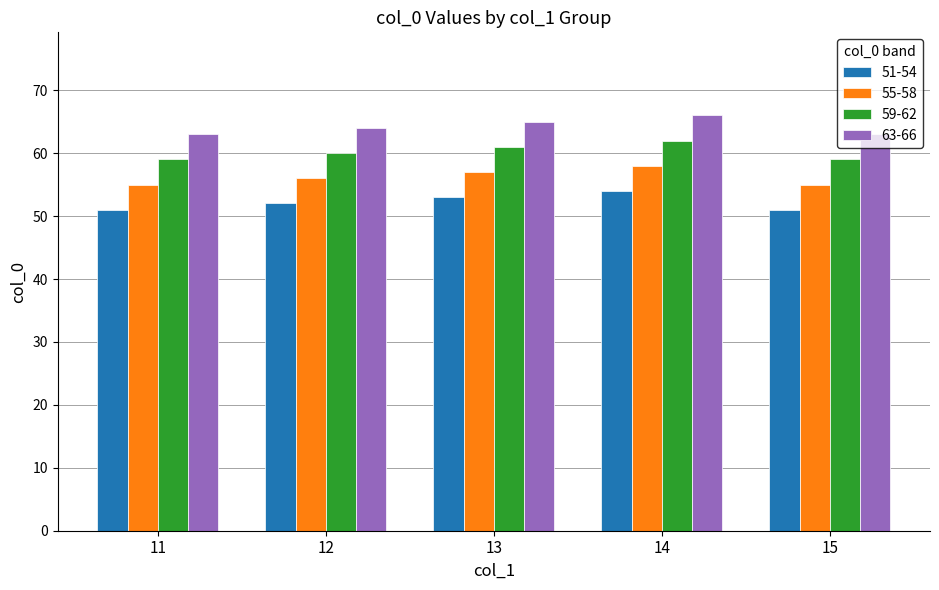

What is the total value across all series at 15?

228